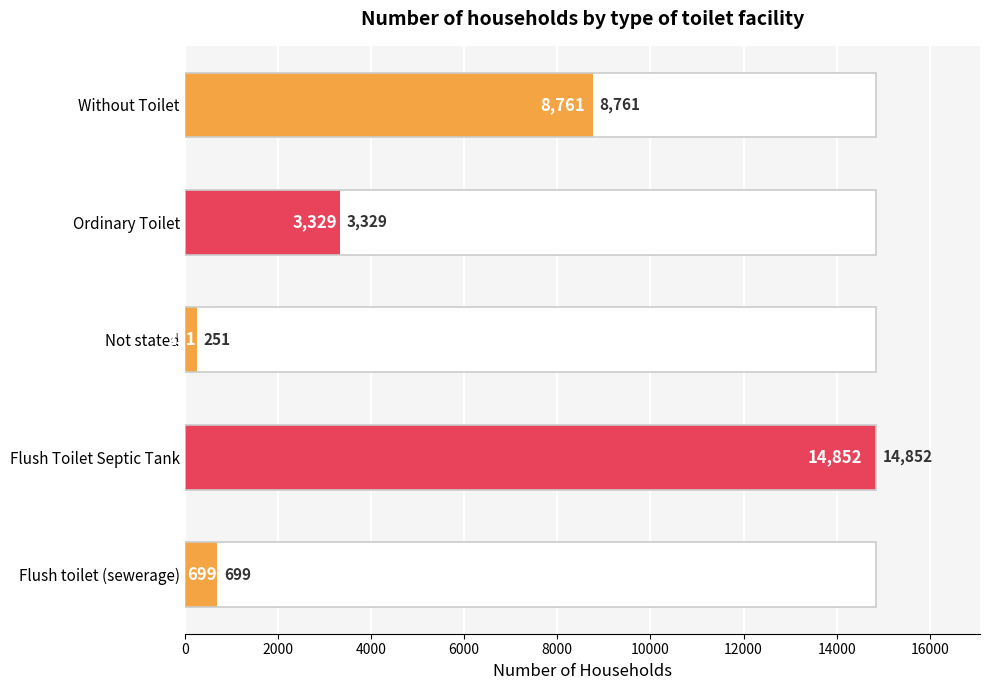

What is the minimum value shown in the chart?

251